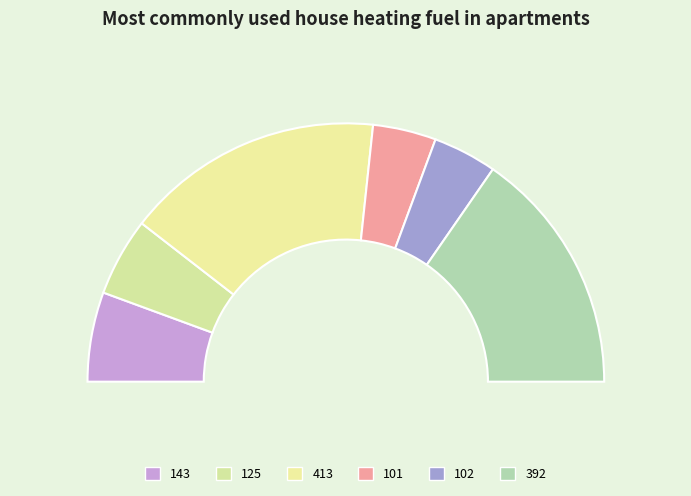

Does 392 represent more than half of the total?

No